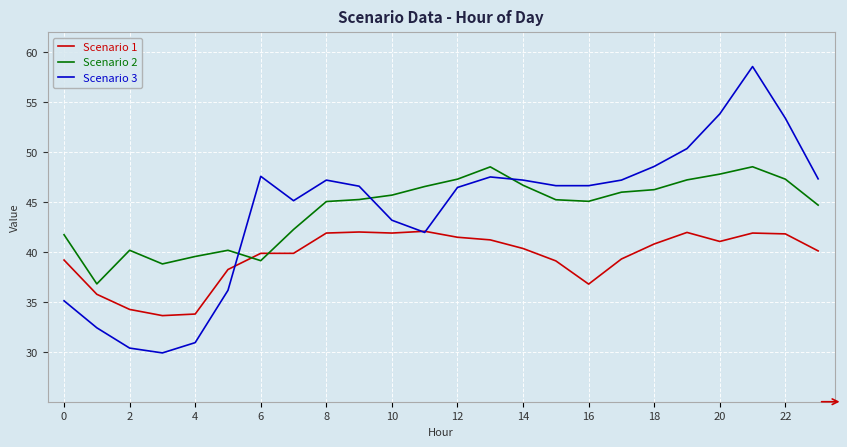

What are all the series names shown in the legend?

Scenario 1, Scenario 2, Scenario 3